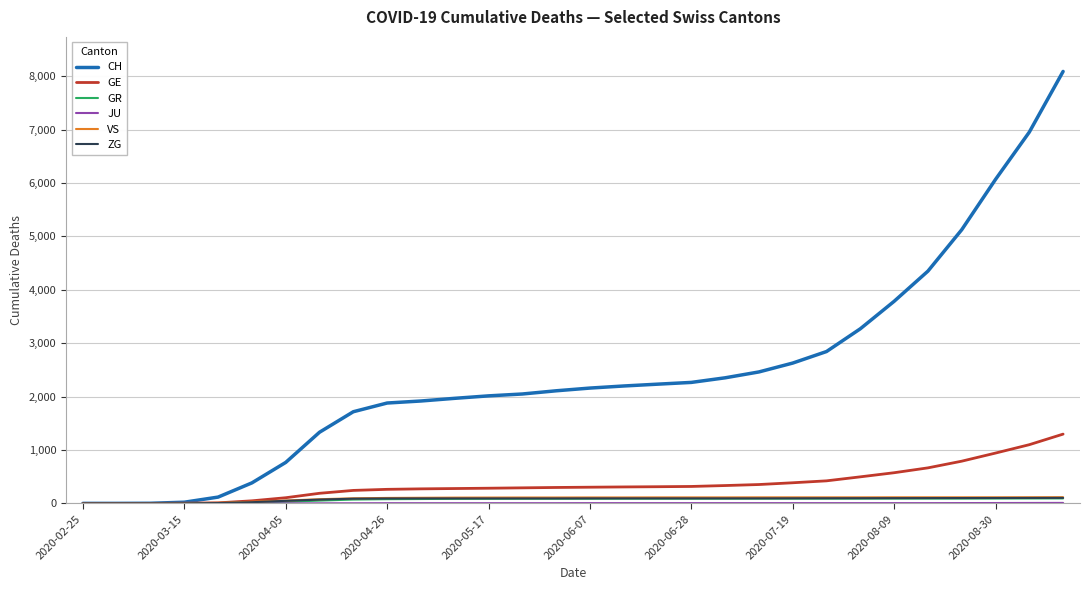

Which series has the largest range (max minus min)?

CH